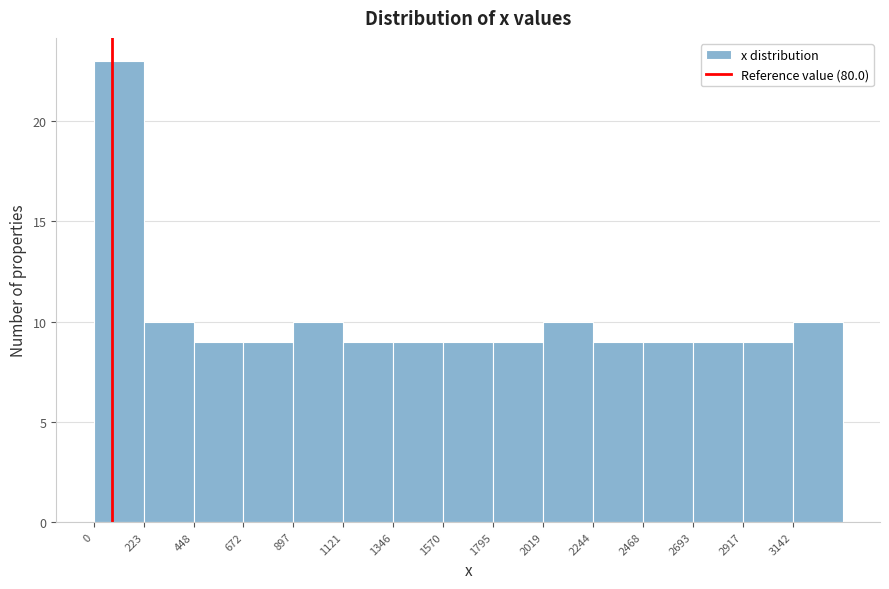

Reading left to right, list every bar in this chart as the range it spans on the x-axis followed by its height. Neither the bar edges nor the heights are printed on the chart, so give them approximately, as read against the axes.

0 to 200: 23
200 to 450: 10
450 to 650: 9
650 to 900: 9
900 to 1100: 10
1100 to 1350: 9
1350 to 1550: 9
1550 to 1800: 9
1800 to 2000: 9
2000 to 2250: 10
2250 to 2450: 9
2450 to 2700: 9
2700 to 2900: 9
2900 to 3150: 9
3150 to 3350: 10